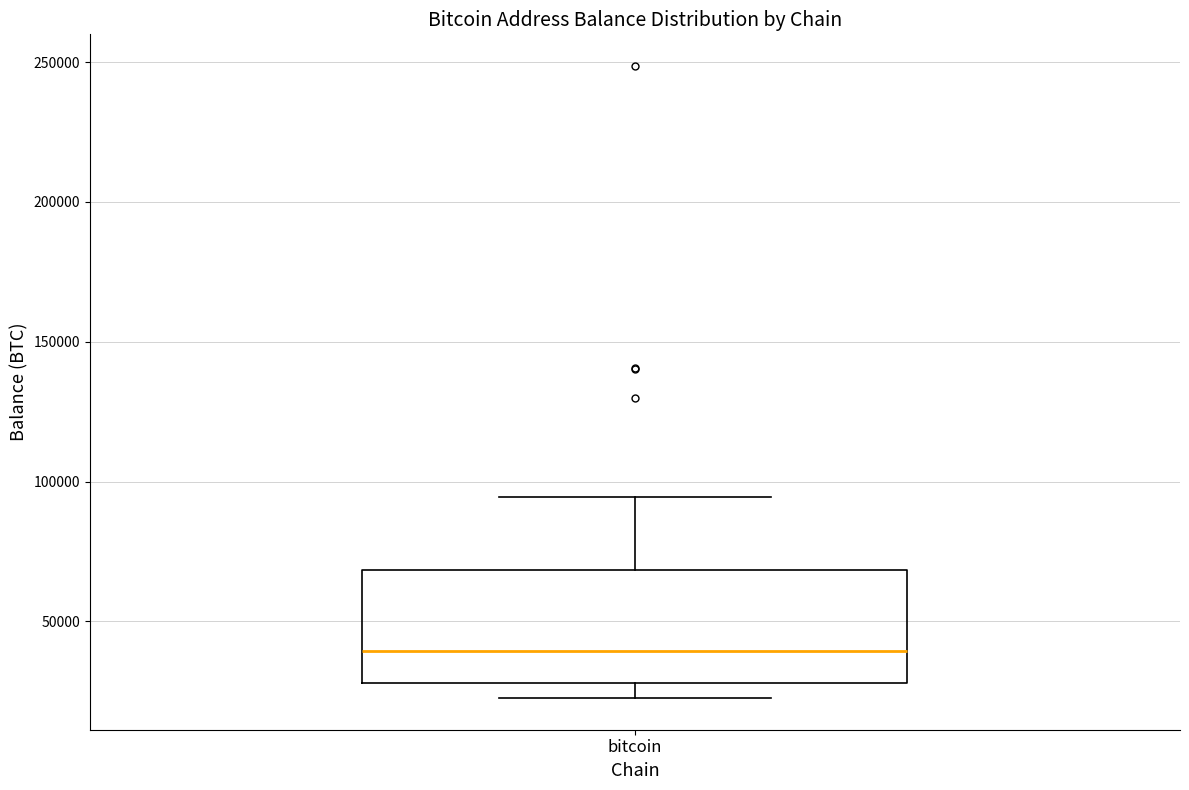

Read this box plot against the y-axis: the position of the median line, the range covered by the box, and the ends of both whiskers. The values are not printed on the chart, so give them approximately, as read against the axis.

median 40000, box 30000 to 70000, whiskers 25000 to 95000